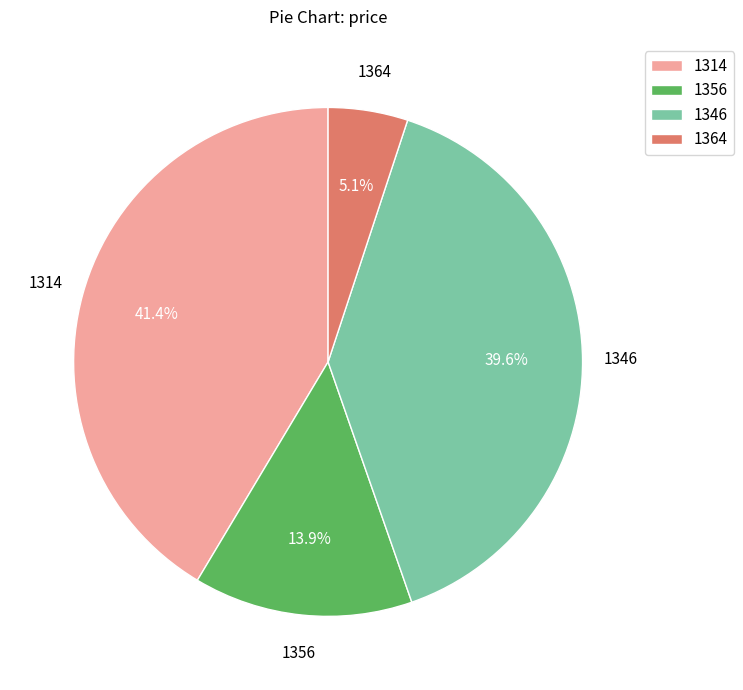

What percentage is the 1346 slice, to the nearest percent?

40%